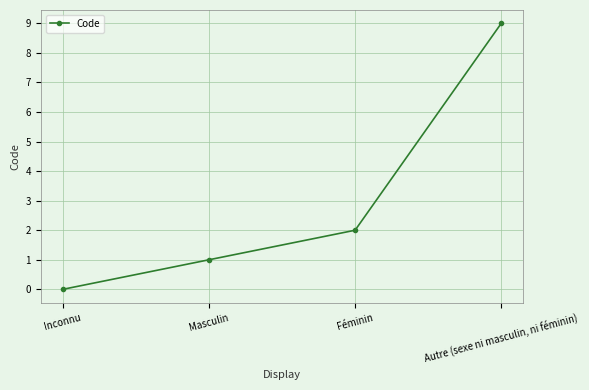

Which label corresponds to the largest value in the chart?

Autre (sexe ni masculin, ni féminin)